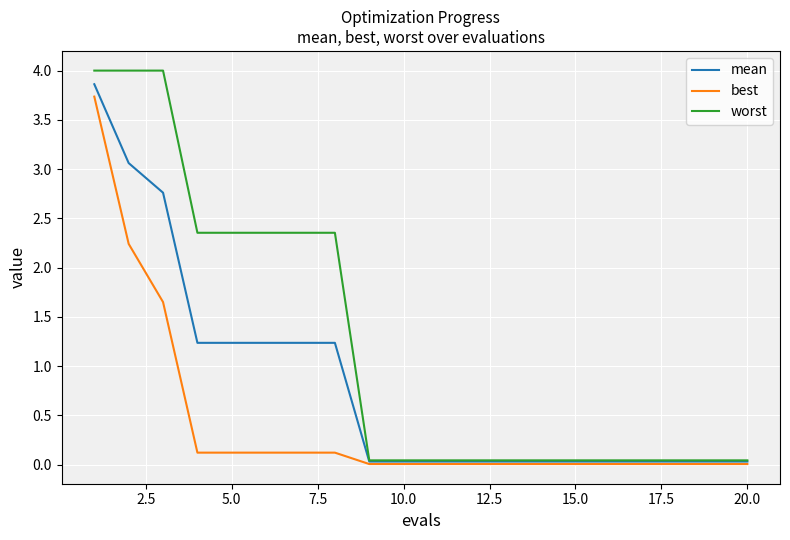

Which series has the largest total across all categories?

worst